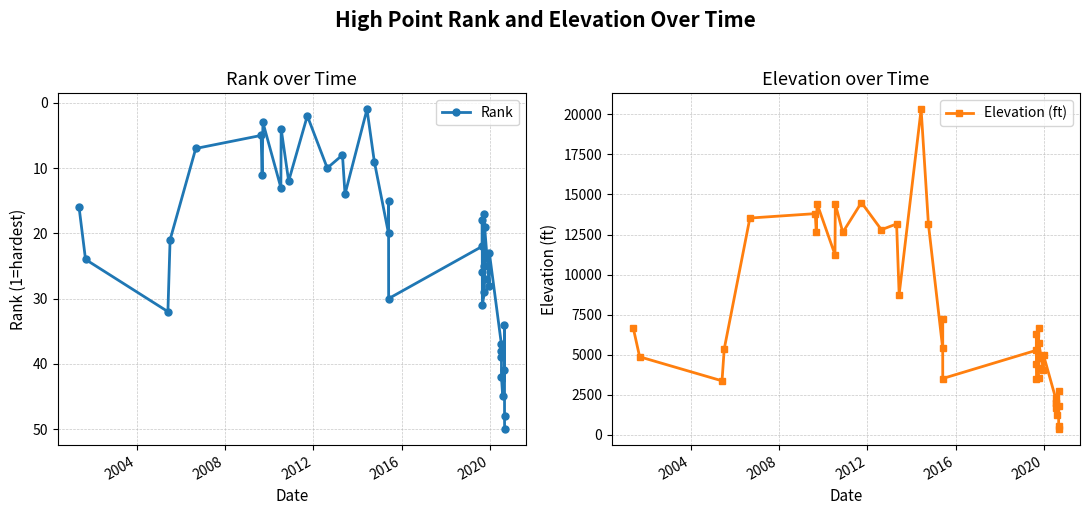

How many lines are shown in the chart?

2